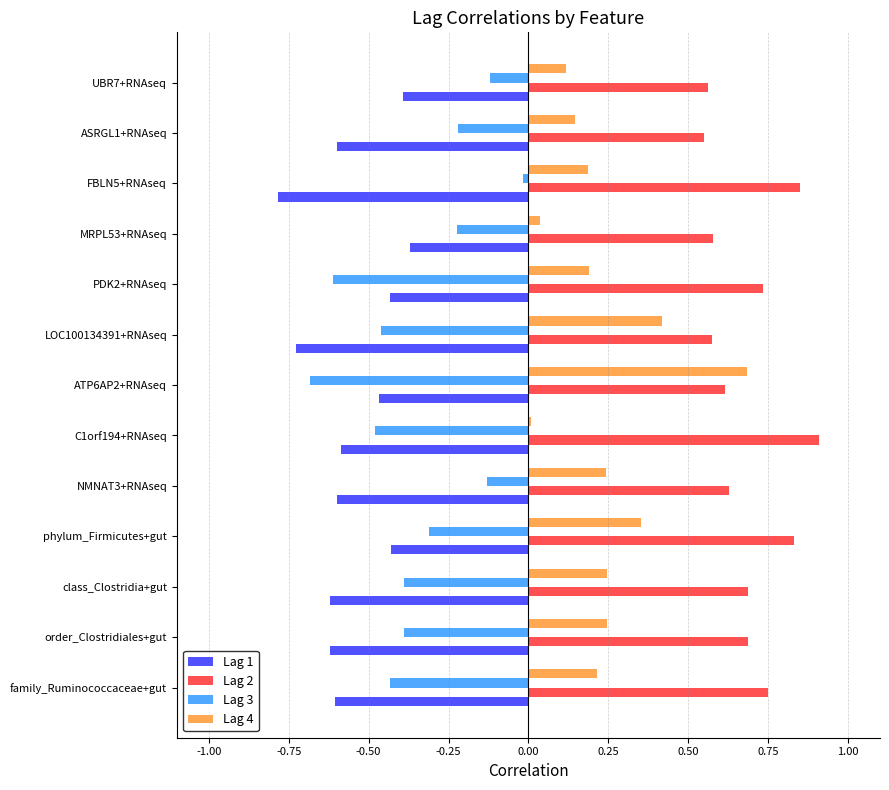

Is it true that Lag 2 equals 0.9 at C1orf194+RNAseq?

True